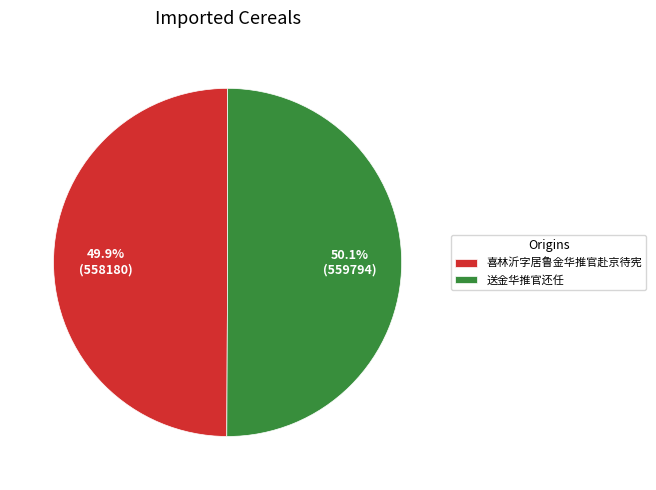

Is there a majority slice in this chart?

Yes